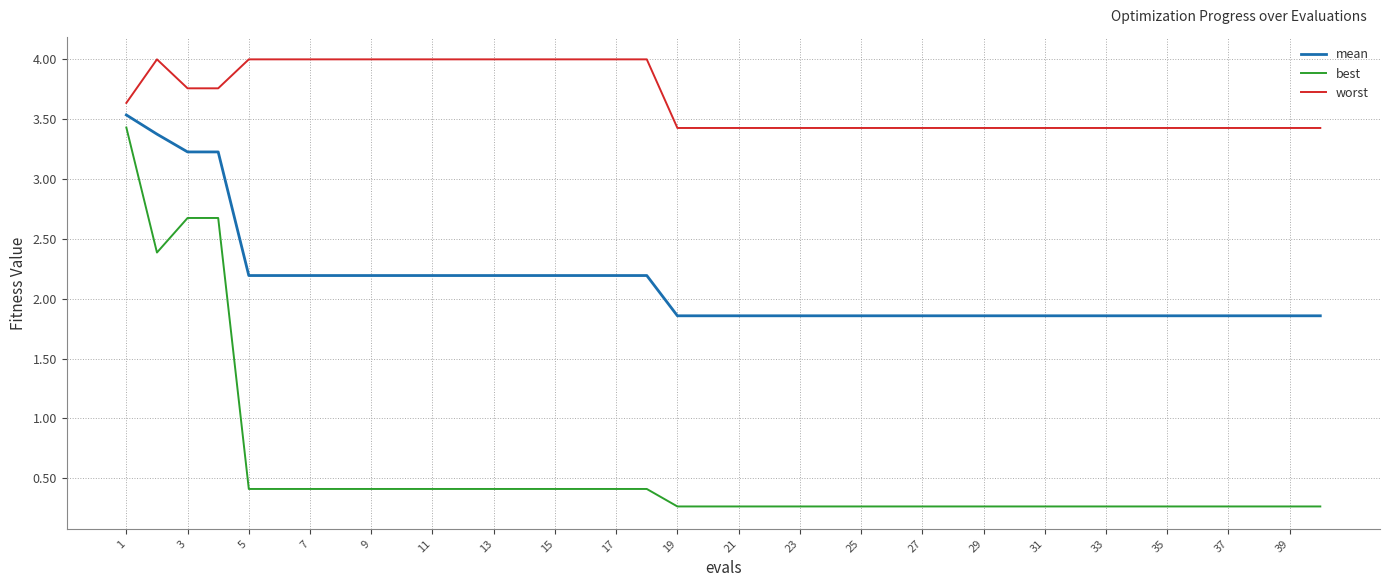

What is the greatest value displayed?

4.0